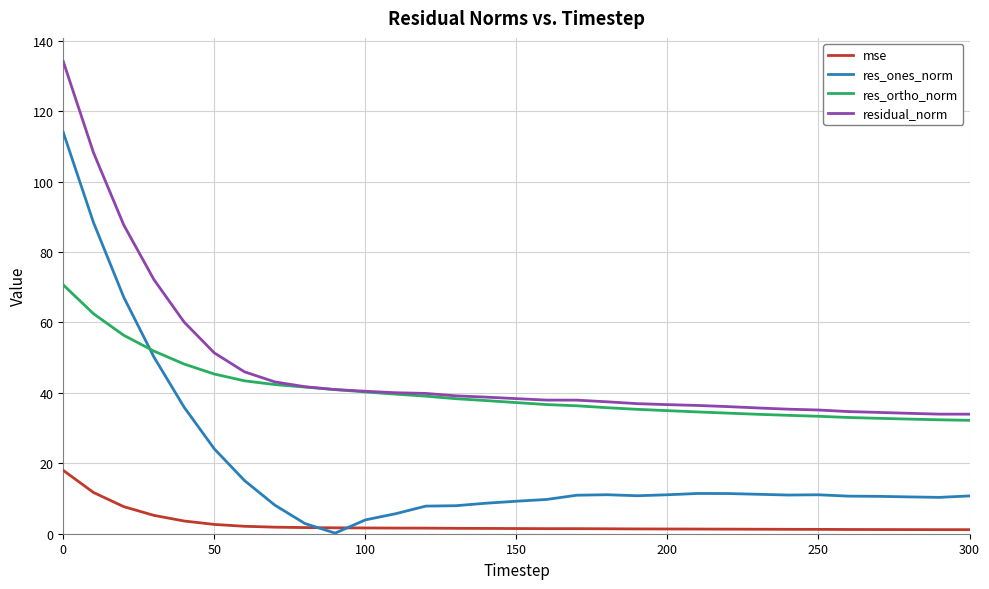

Which series has the largest range (max minus min)?

res_ones_norm